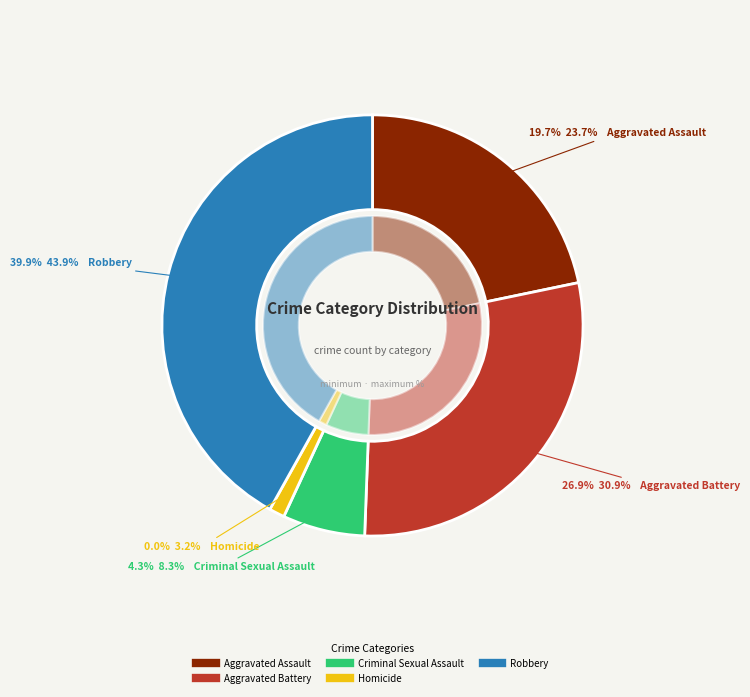

Is it true that Homicide is 1% of the pie?

True